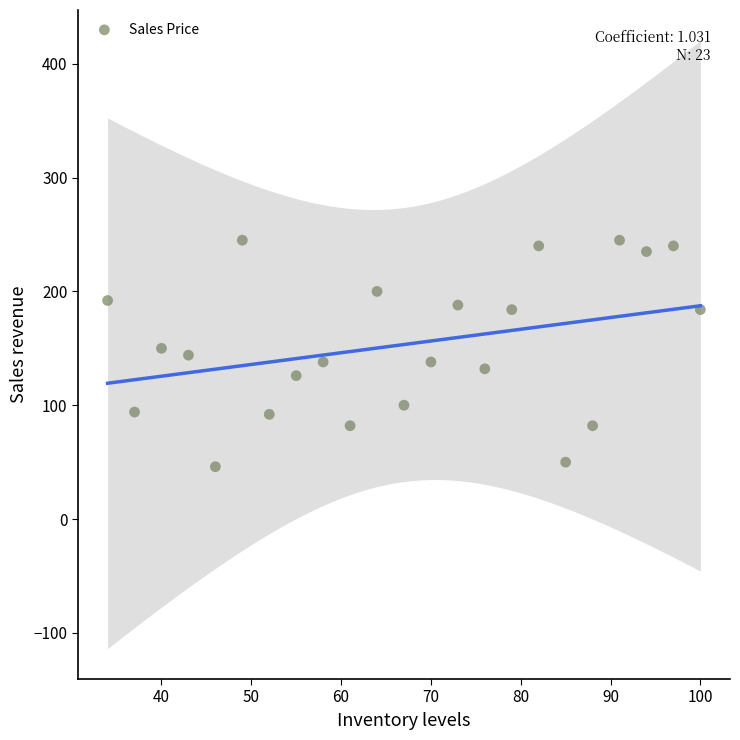

What is the range of X values (max minus min)?

66